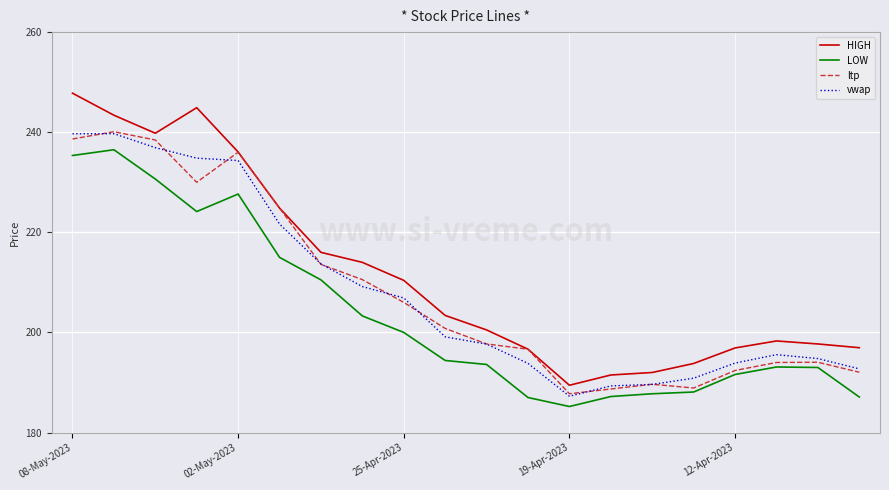

What is the minimum value for LOW?

185.2